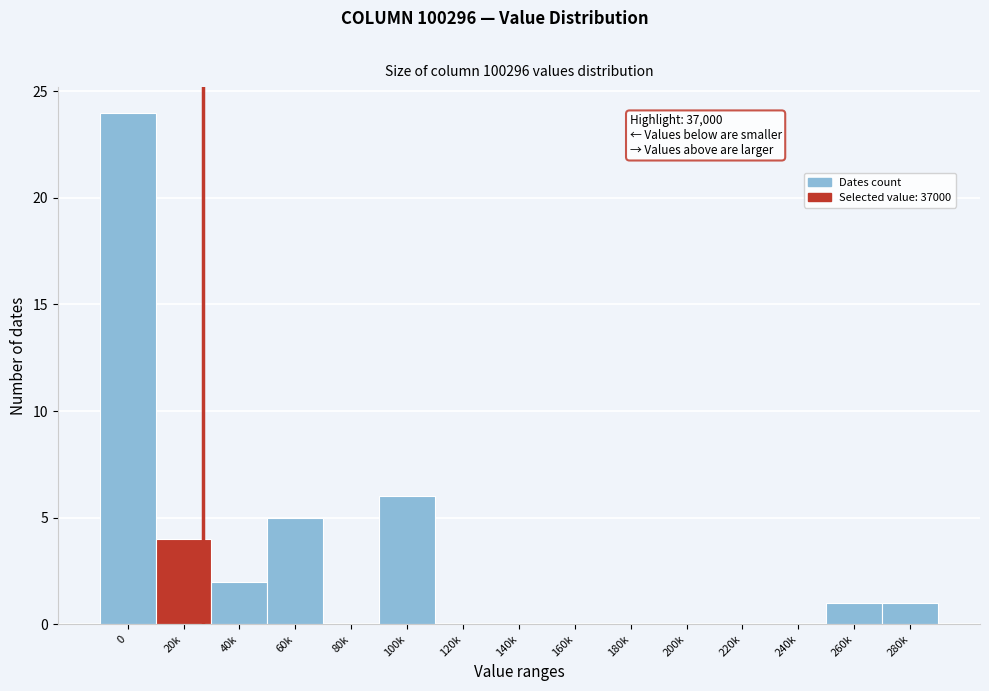

Reading right to left, transcribe all the data shown in this chart.

280k=1	260k=1	240k=0	220k=0	200k=0	180k=0	160k=0	140k=0	120k=0	100k=6	80k=0	60k=5	40k=2	20k=4	0=24